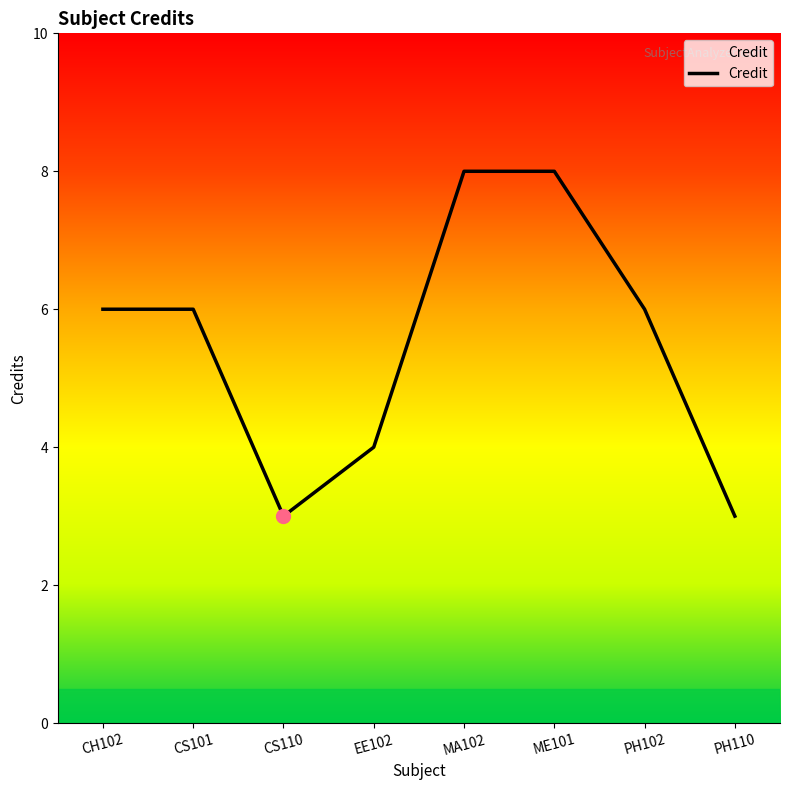

Reading left to right, transcribe all the data shown in this chart.

6	6	3	4	8	8	6	3